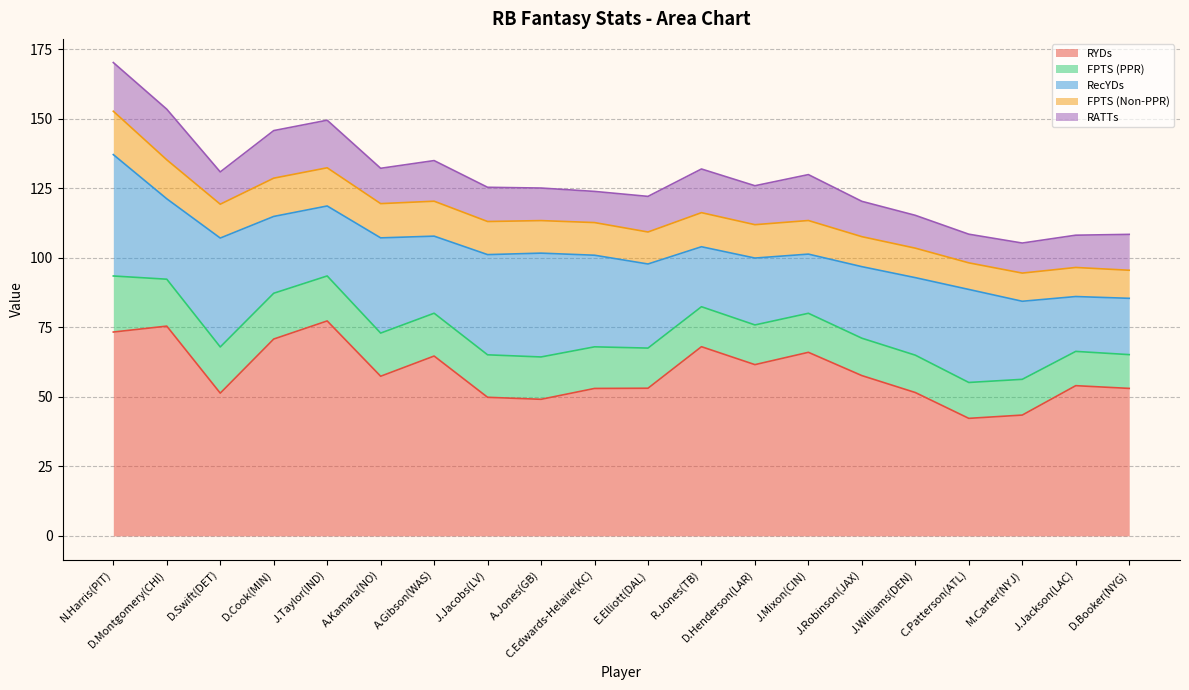

What is the smallest value displayed?

9.6